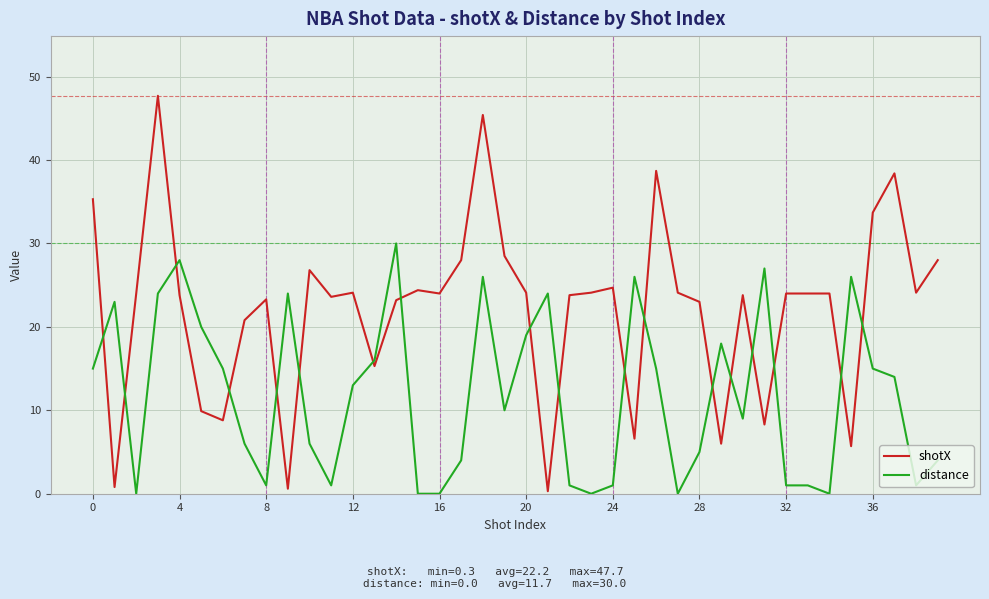

What is the difference between the maximum and minimum values in the distance series?

30.0